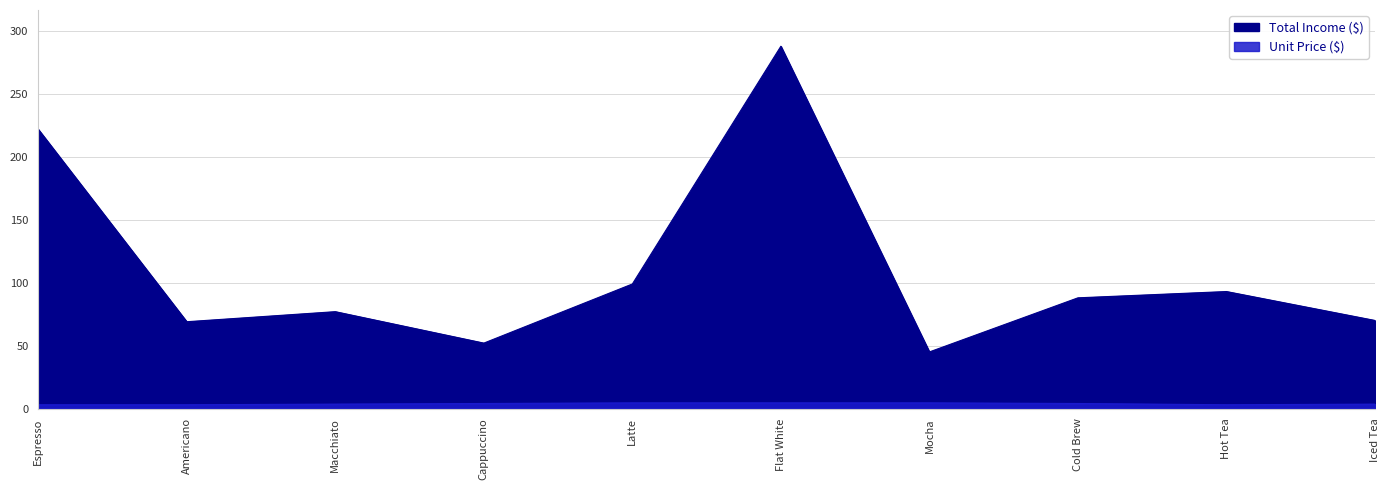

What is the value of the Unit Price ($) point at the 2nd from the left?

3.0